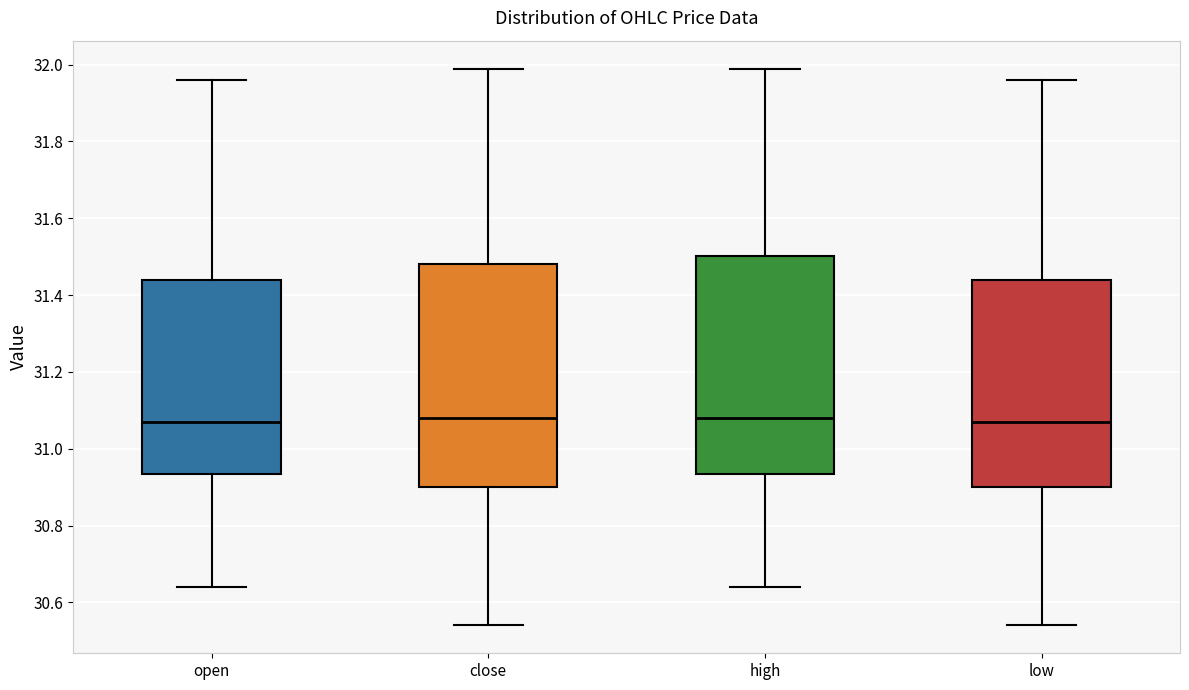

Reading left to right, read every box against the y-axis: the position of its median line, the range the box covers, and the ends of its whiskers. The values are not printed on the chart, so give them approximately, as read against the axis.

open: median 31.08, box 30.94 to 31.44, whiskers 30.64 to 31.96
close: median 31.08, box 30.90 to 31.48, whiskers 30.54 to 32.00
high: median 31.08, box 30.94 to 31.50, whiskers 30.64 to 32.00
low: median 31.08, box 30.90 to 31.44, whiskers 30.54 to 31.96